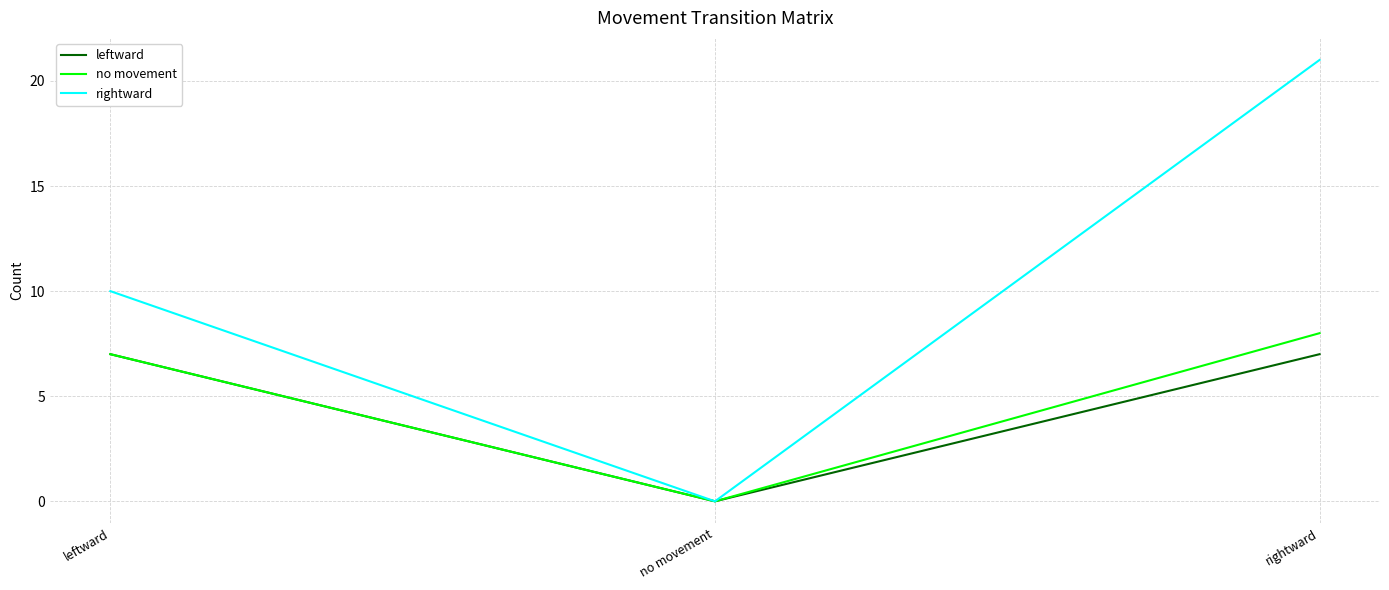

True or false: leftward has a value of 5 at leftward.

False